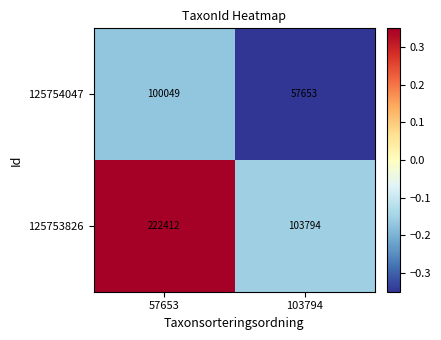

What is the difference between the 125754047 values at 103794 and 57653?

42396